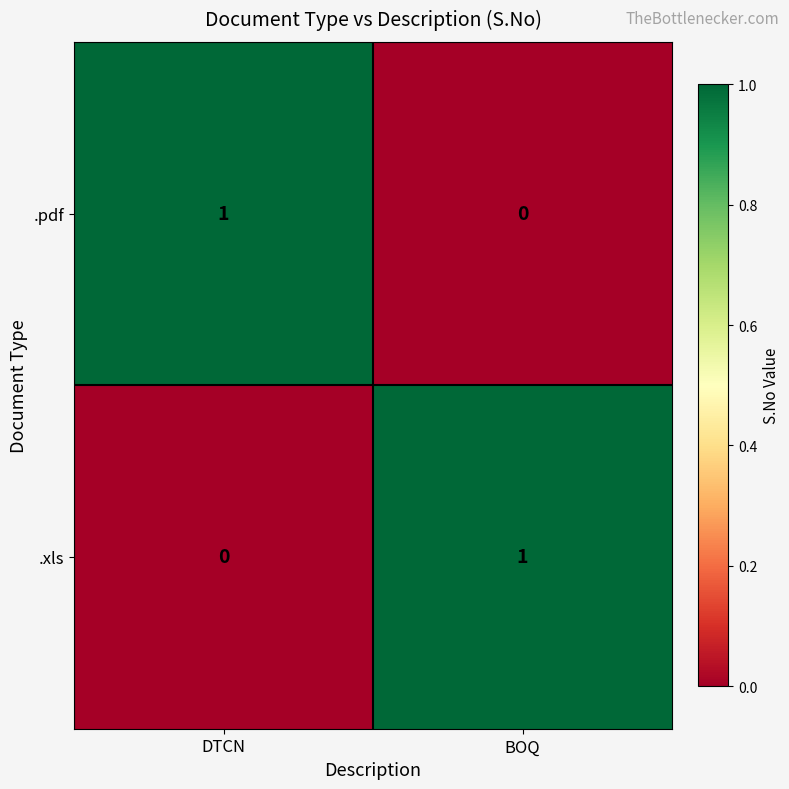

What is the spread (max minus min) of values at BOQ?

1